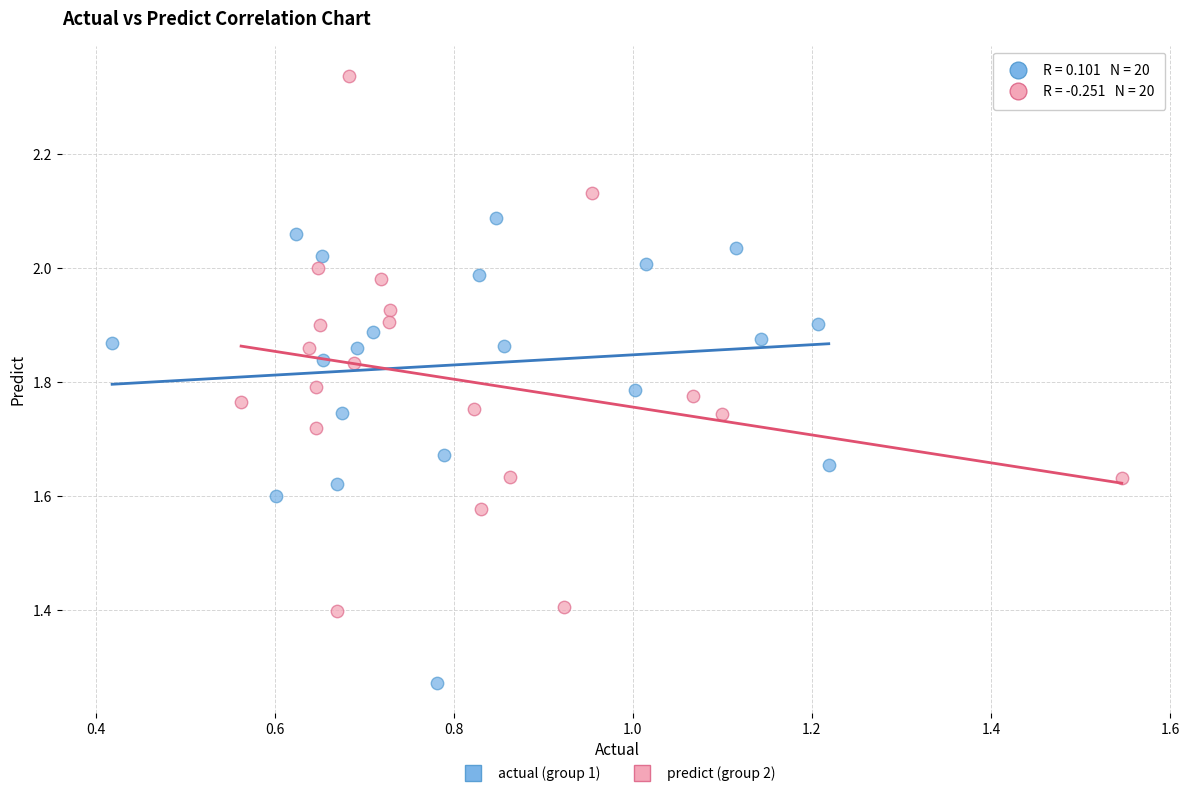

Which series has the widest spread of Y values?

predict (group 2)